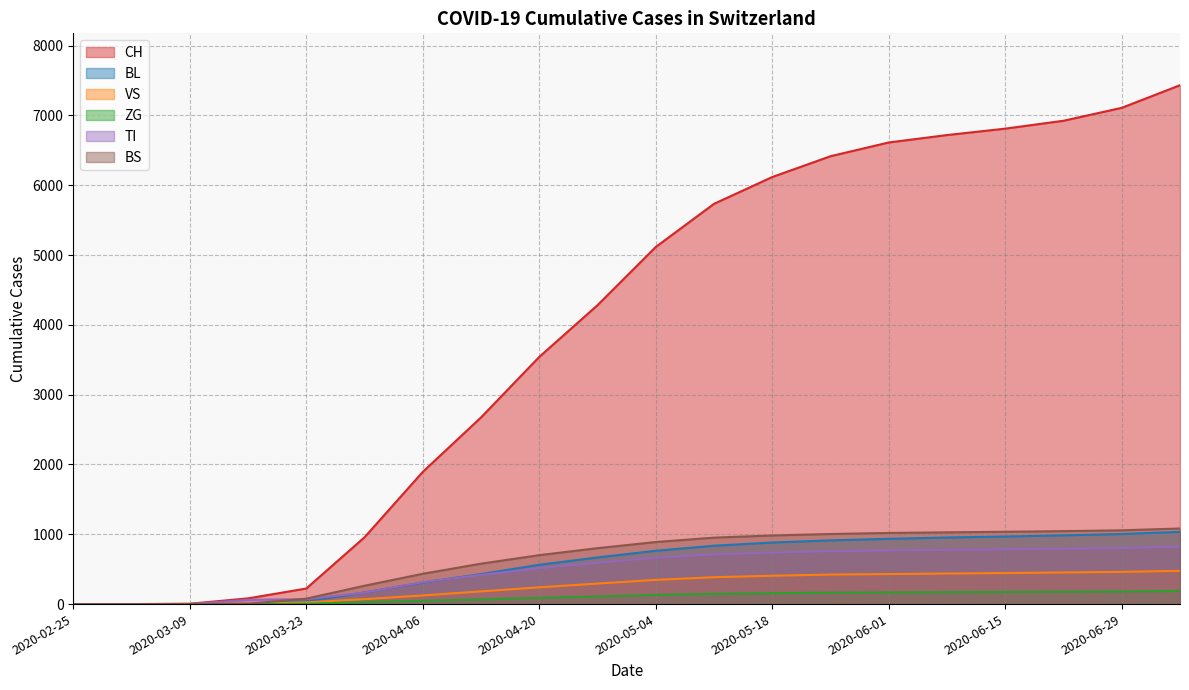

What is the spread (max minus min) of values at 2020-04-27?

4173